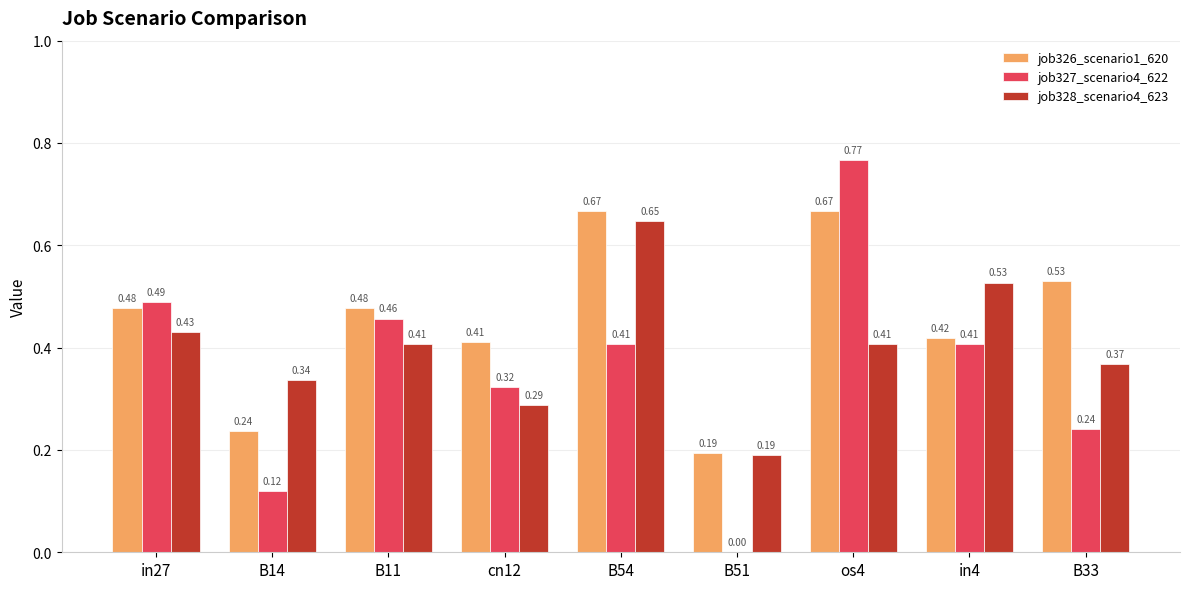

Which series has the largest total across all categories?

job326_scenario1_620